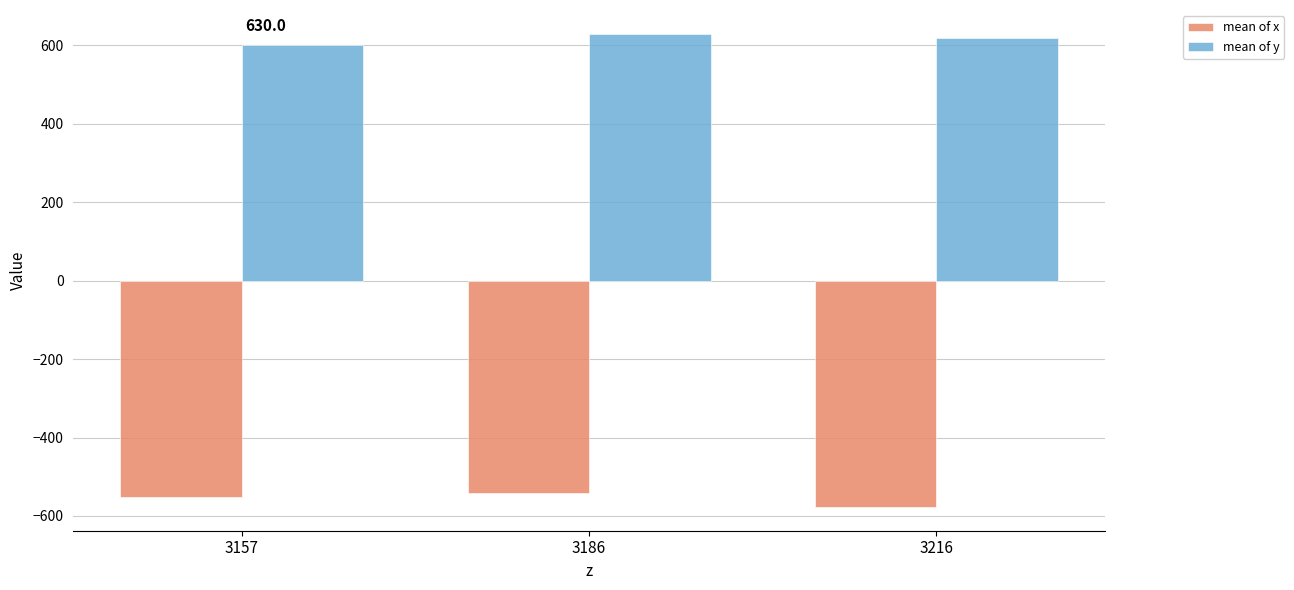

Is the value of mean of y at 3216 greater than the value of mean of x at 3216?

Yes